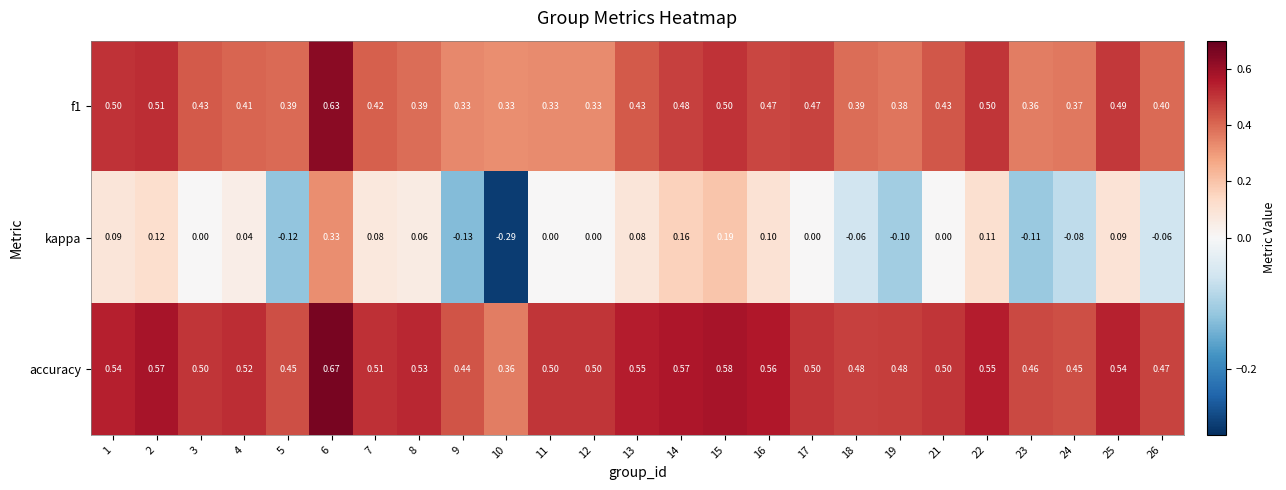

Which category has the lowest value across all series?

10